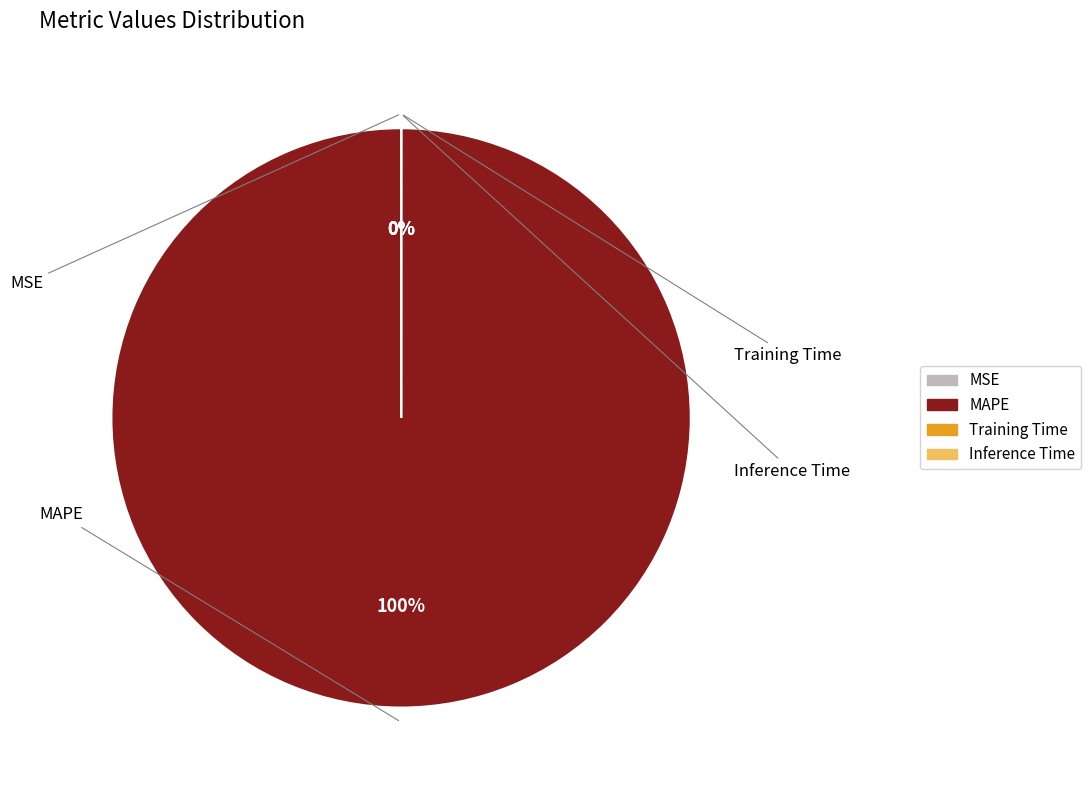

Which slice is the largest?

MAPE